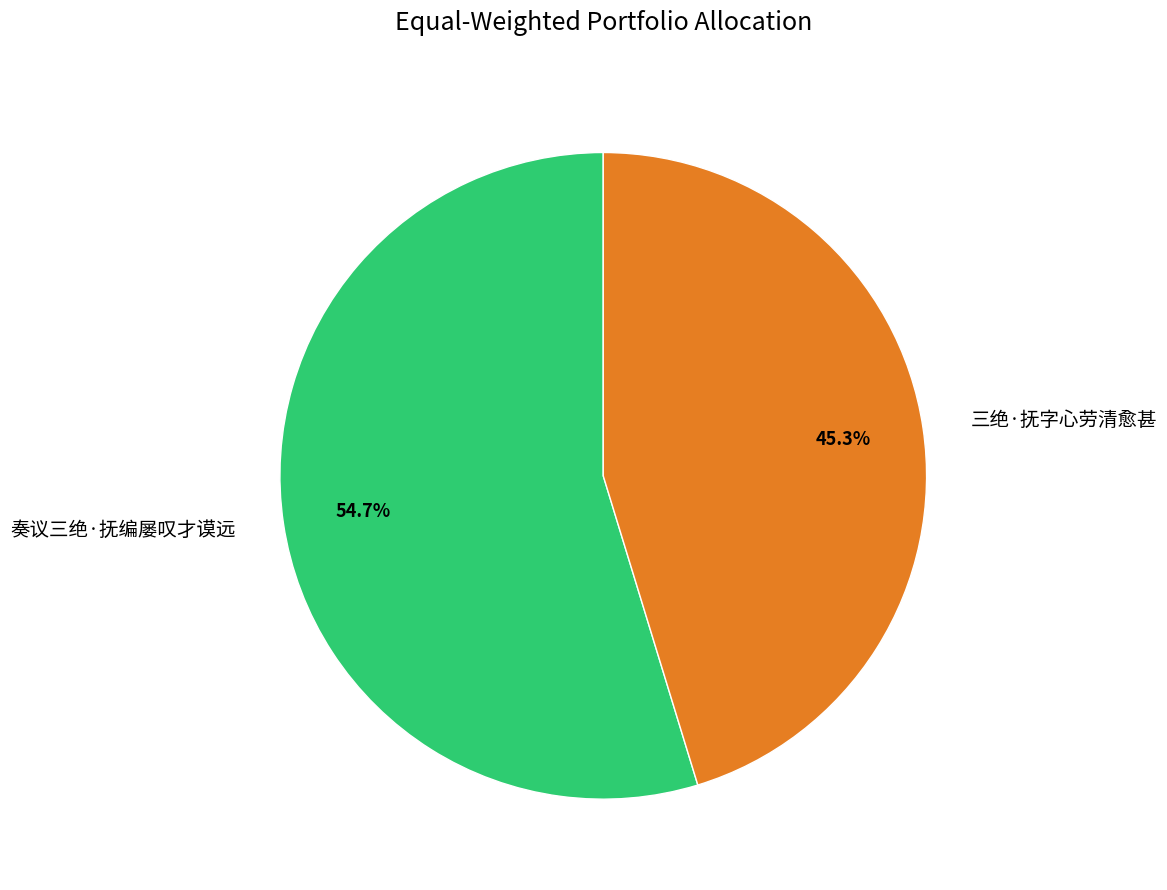

Which slice is the smallest?

三绝·抚字心劳清愈甚